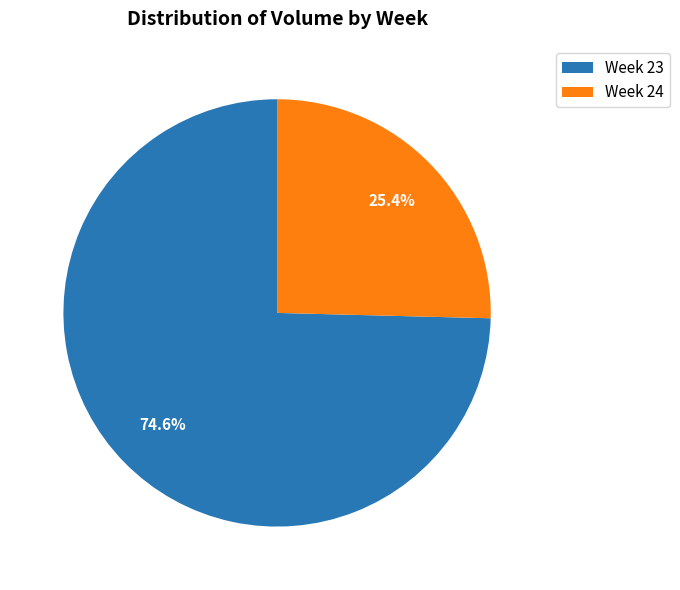

Combined, do Week 24 and Week 23 account for over 50%?

Yes